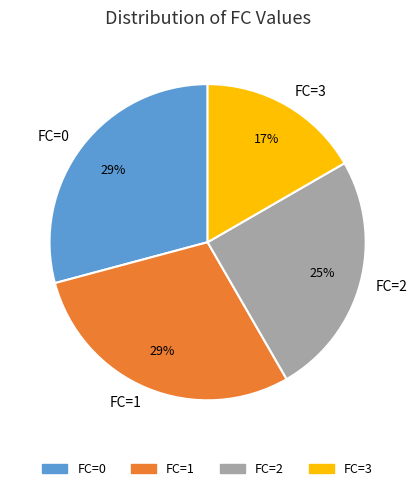

Do FC=1 and FC=2 together represent more than half of the pie?

Yes